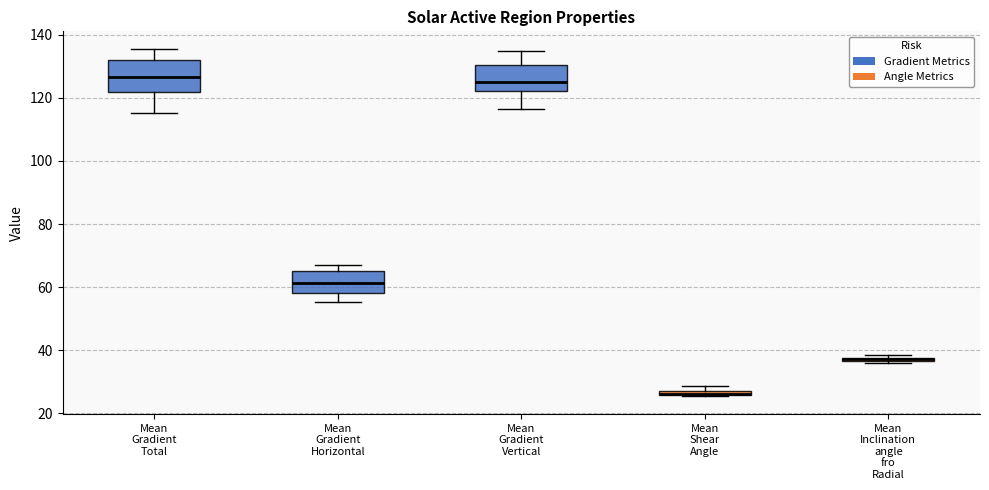

Where is the lower edge of the box for Mean Shear Angle on the y-axis? The values are not printed on the chart, so give them approximately, as read against the axis.

26